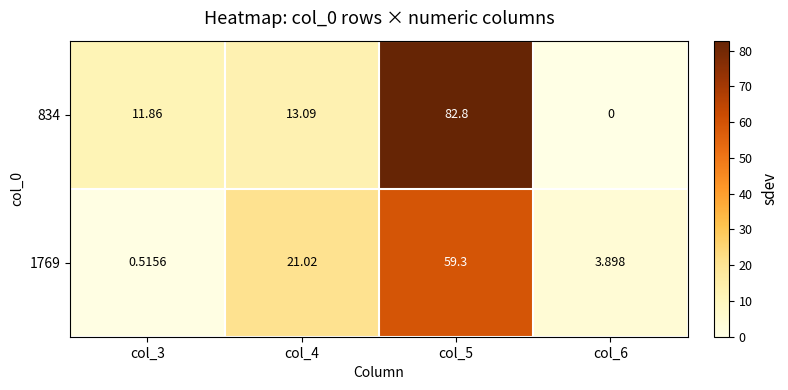

Is the value of 1769 at col_5 greater than the value of 834 at col_6?

Yes